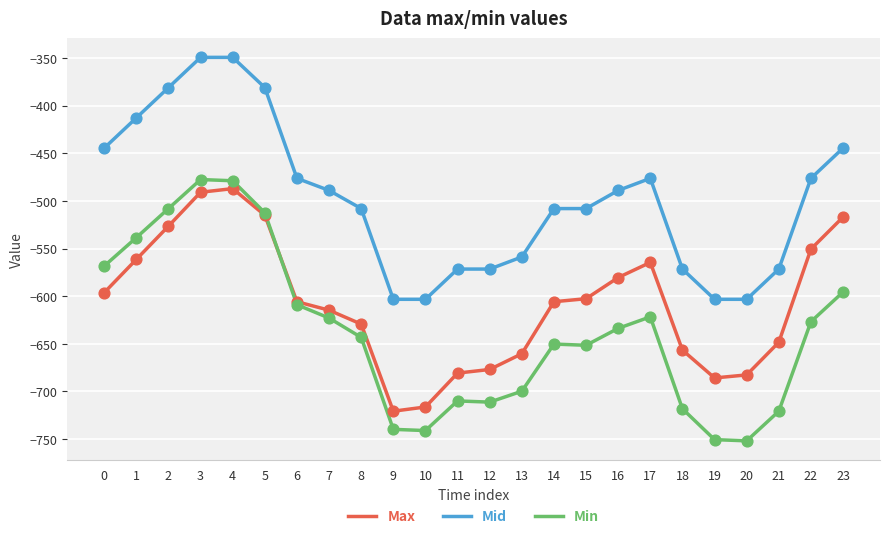

What are all the series names shown in the legend?

Max, Mid, Min